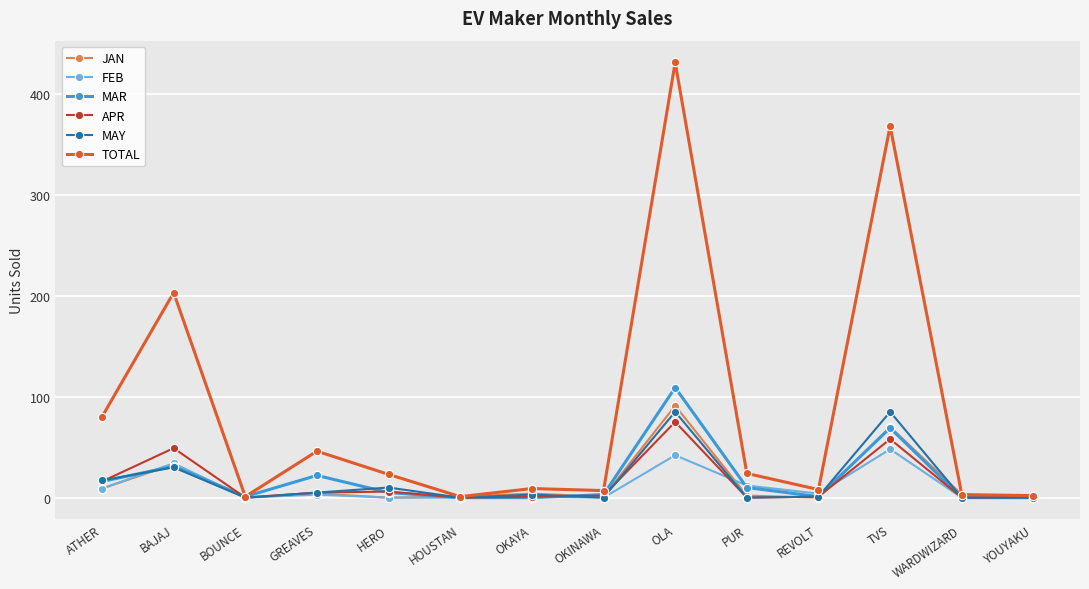

What is the label of the 8th point from the left?

OKINAWA